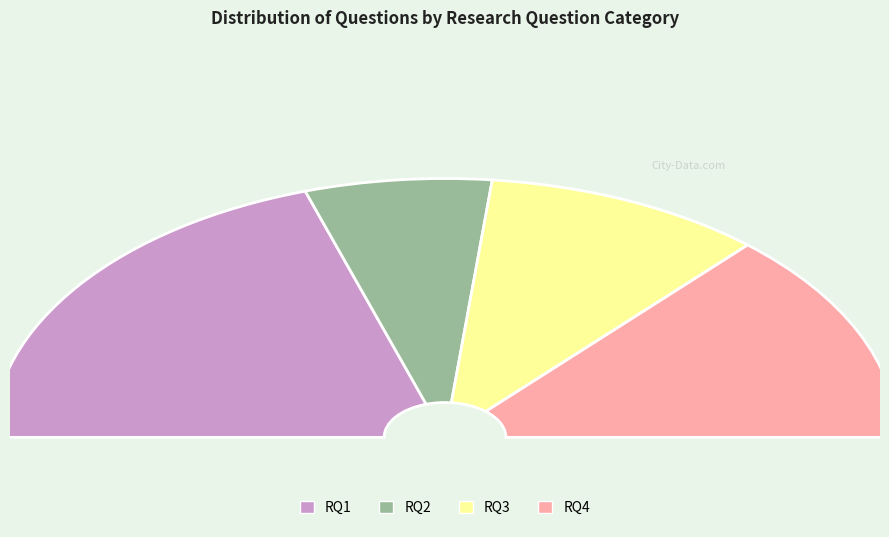

Combined, do RQ2 and RQ4 account for over 50%?

No